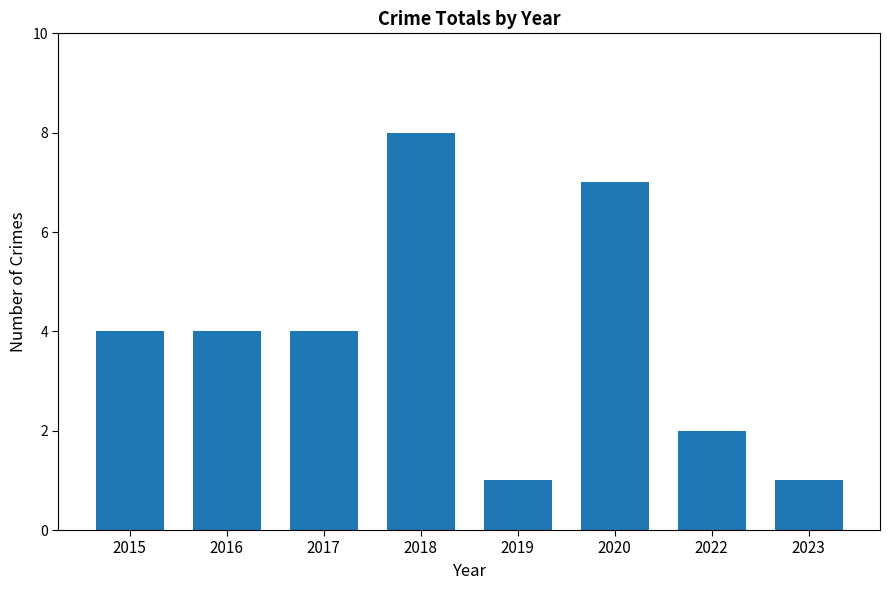

Approximately how many times larger is the value at 2015 compared to 2017?

1.0